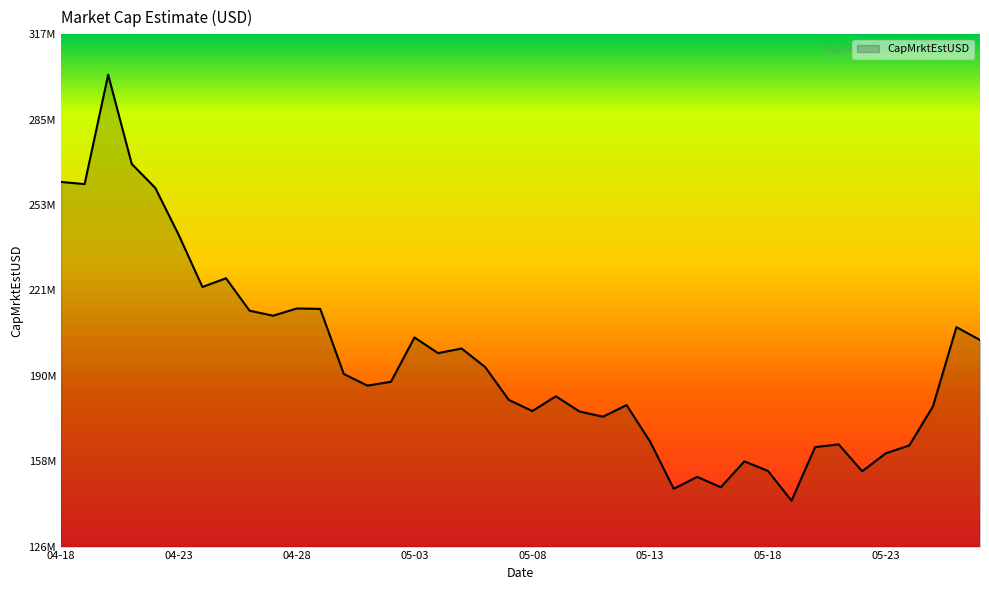

Reading right to left, list all the values displayed in this chart.

202893365.1	207699951.5	178046863.9	163501350.6	160539629.7	153837941.9	163890836.5	162850950.6	142829315.7	153963816.1	157538130.9	147868058.3	151732851.2	147303030.2	164922120.6	178580751.5	174227526.3	176187042.4	181874307.5	176343473.0	180532681.7	192768025.4	199720131.5	197986347.7	203845065.8	187274112.5	185848242.2	190191850.1	214516017.1	214674841.4	211971845.5	213852795.9	225971896.1	222706543.2	242056905.2	259726097.2	268687201.4	302030267.4	261153787.4	261972190.7